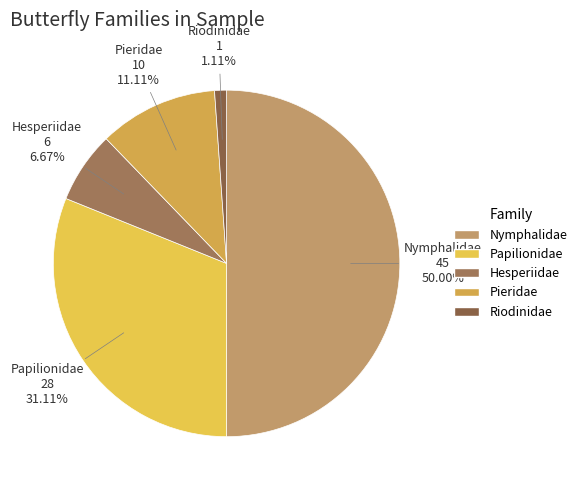

To the nearest percent, what percentage of the pie is Papilionidae?

31%